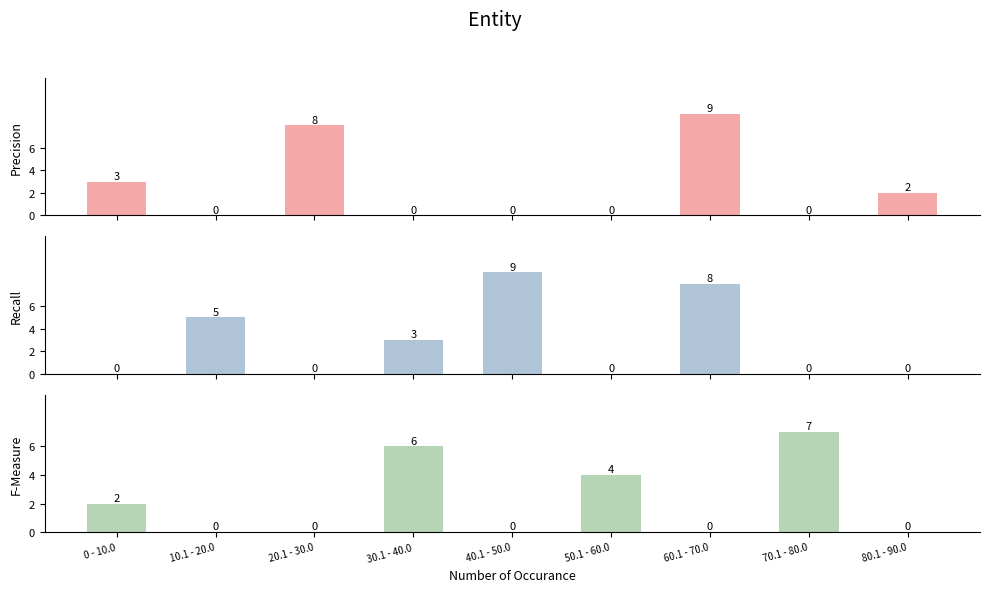

What is the average value of the col_8 series?

2